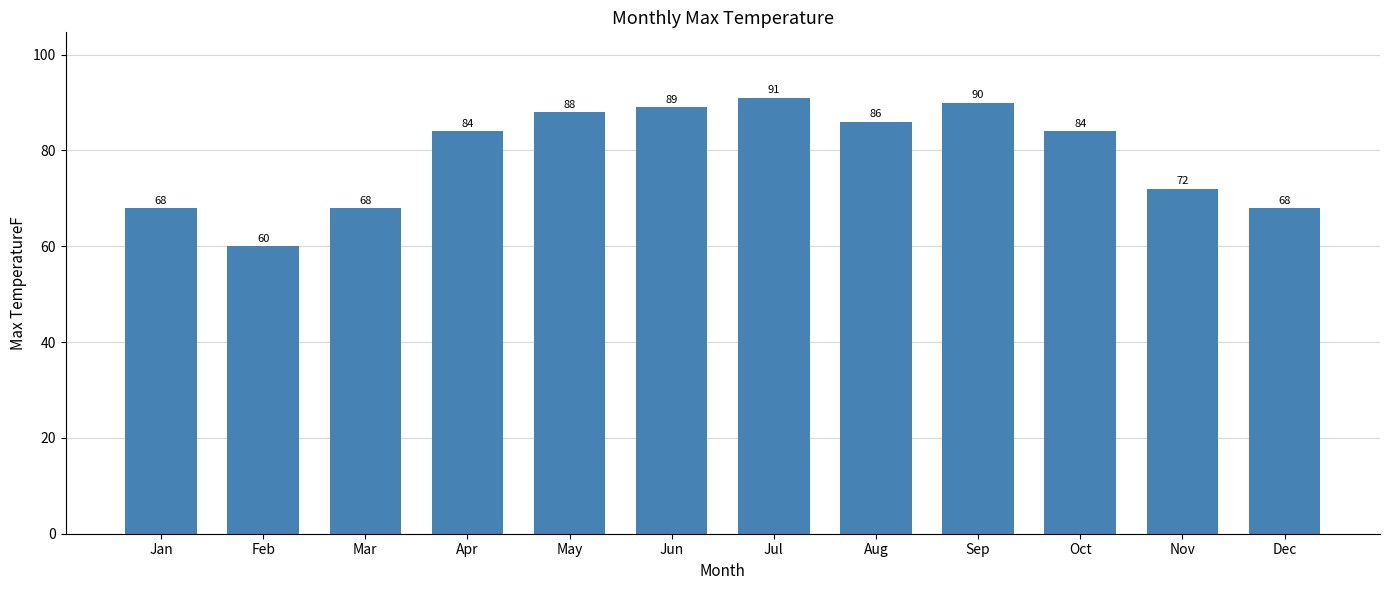

Between Jul and Apr, which is larger?

Jul